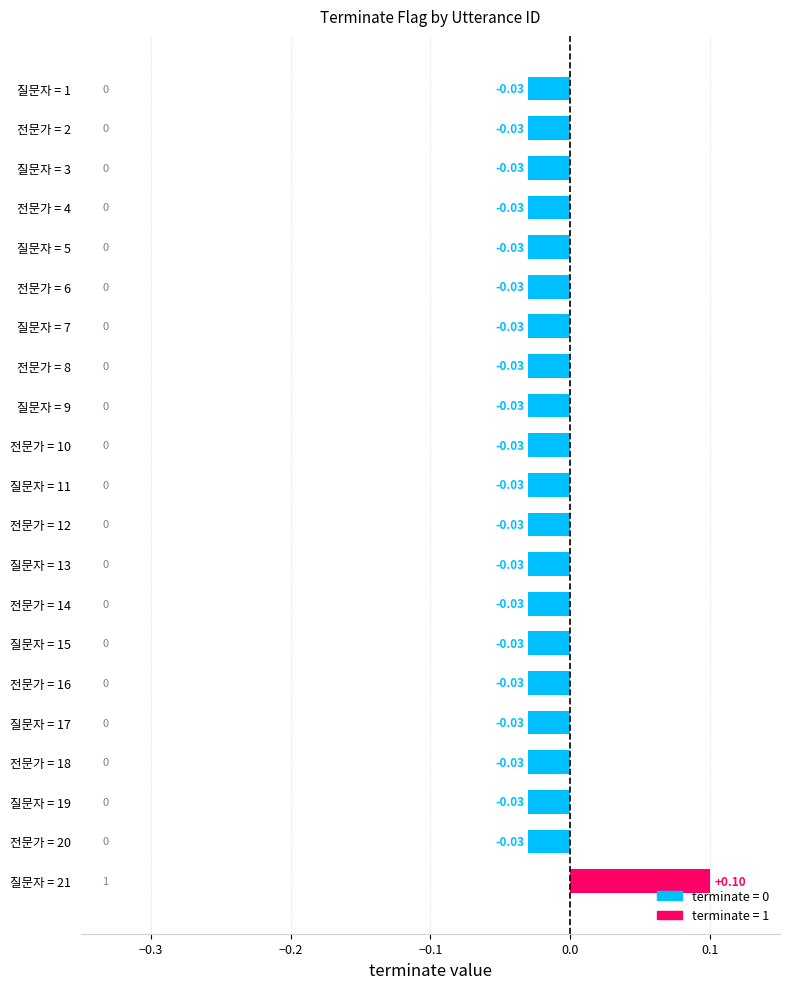

Rank the categories by value from highest to lowest.

21, 1, 2, 3, 4, 5, 6, 7, 8, 9, 10, 11, 12, 13, 14, 15, 16, 17, 18, 19, 20